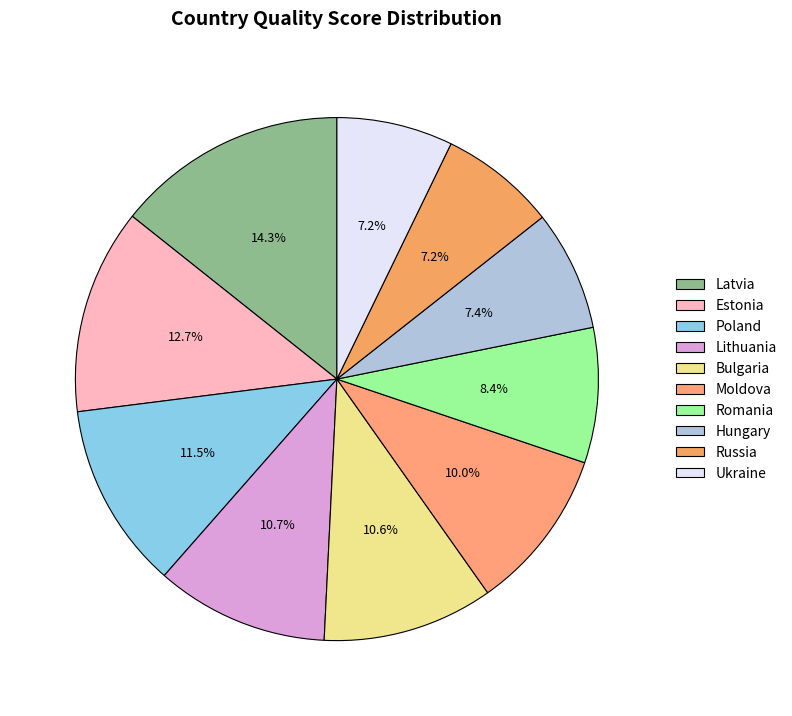

What percentage is the Russia slice, to the nearest percent?

7%